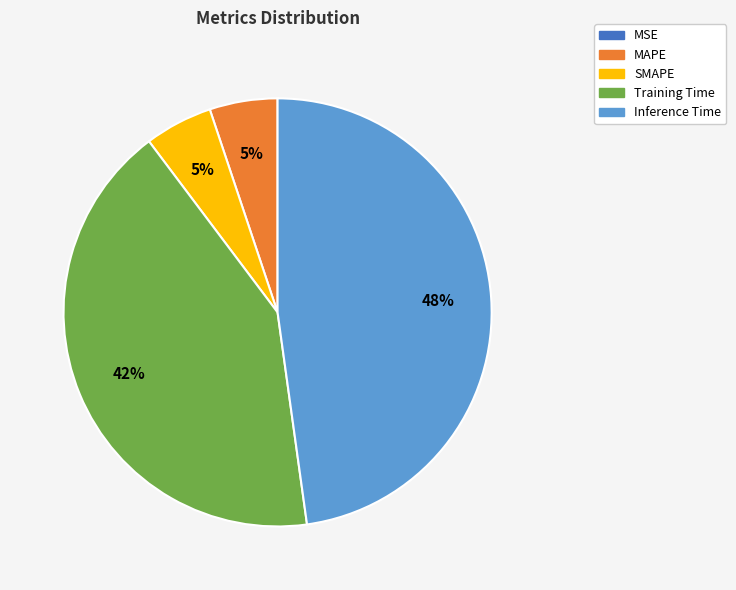

To the nearest percent, what percentage of the pie is Training Time?

42%